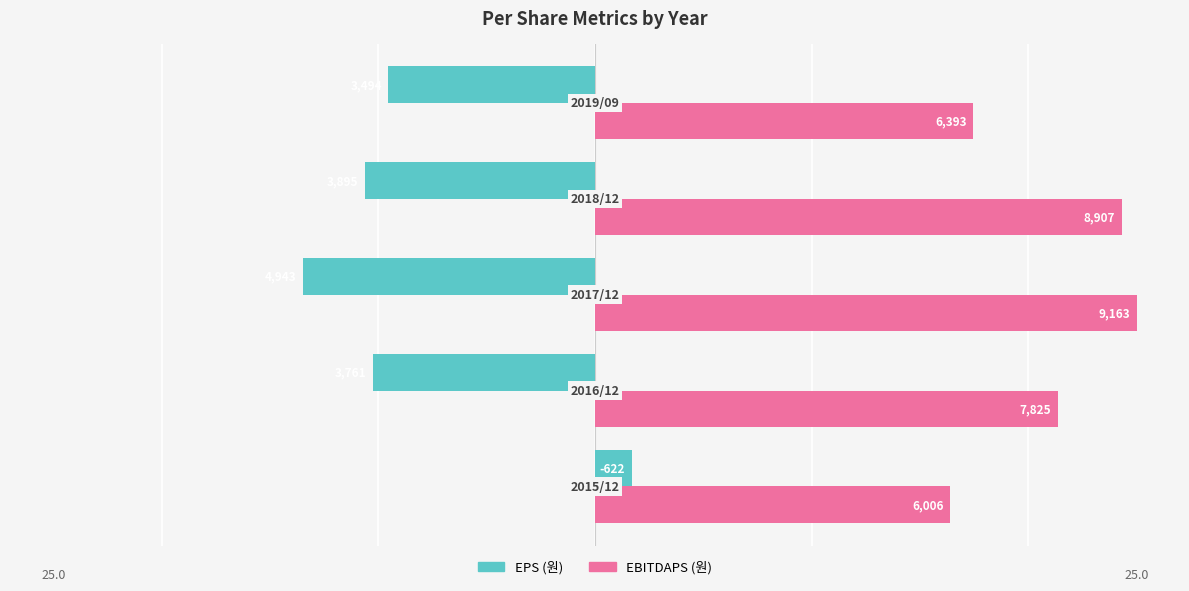

What are all the series names shown in the legend?

EPS (원), EBITDAPS (원)